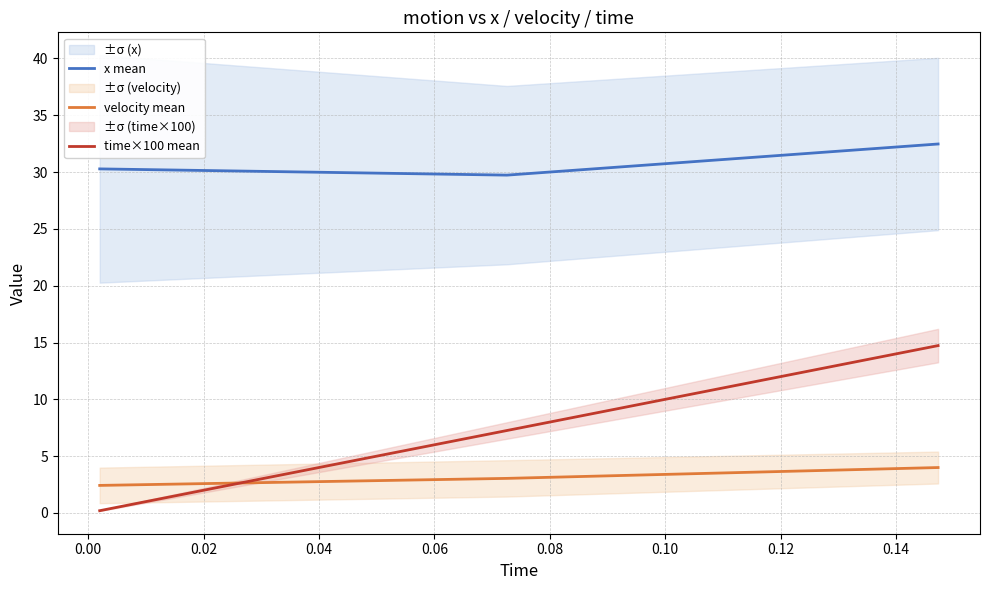

What is the highest value of the velocity mean series?

4.0